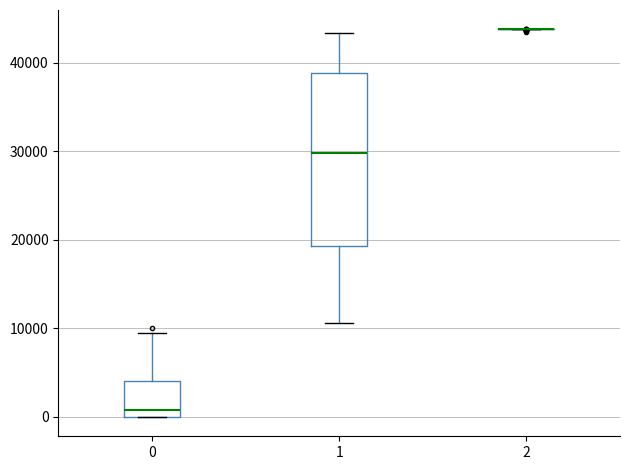

Reading left to right, read every box against the y-axis: the position of its median line, the range the box covers, and the ends of its whiskers. The values are not printed on the chart, so give them approximately, as read against the axis.

0: median 1000, box 0 to 4000, whiskers 0 to 9000
1: median 30000, box 19000 to 39000, whiskers 11000 to 43000
2: box collapsed to a line at 44000, whiskers 44000 to 44000